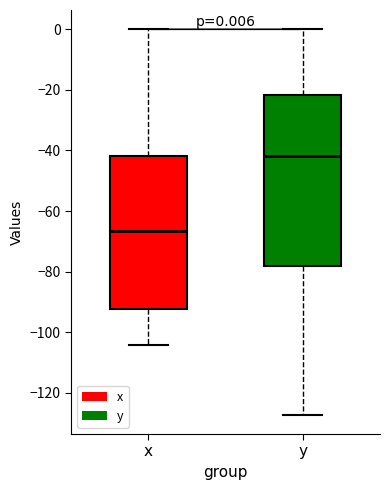

Which box is the tallest, from its lower edge to its upper edge?

y